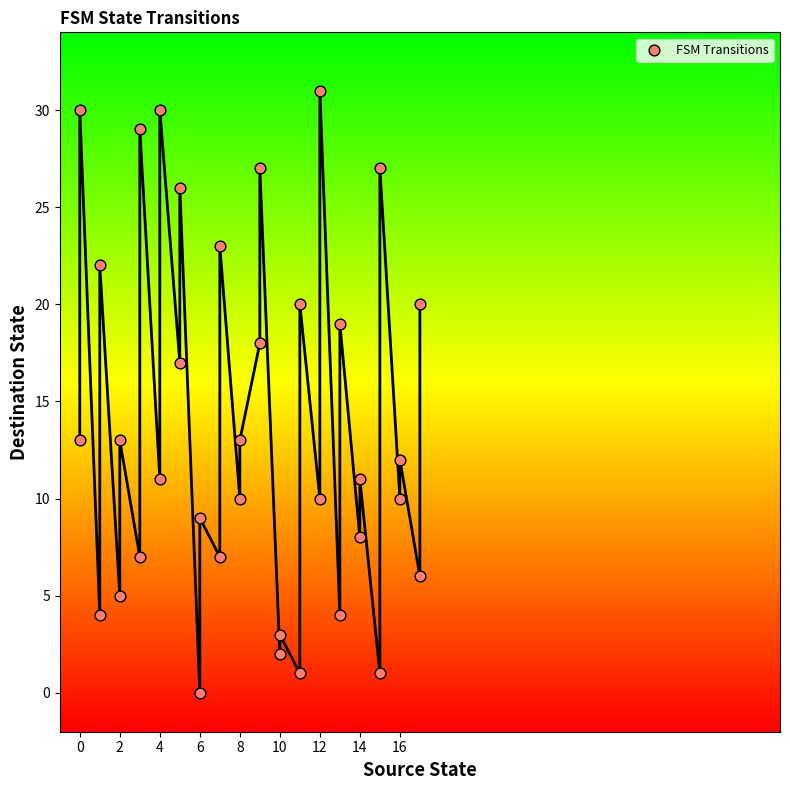

What is the range of X values (max minus min)?

17